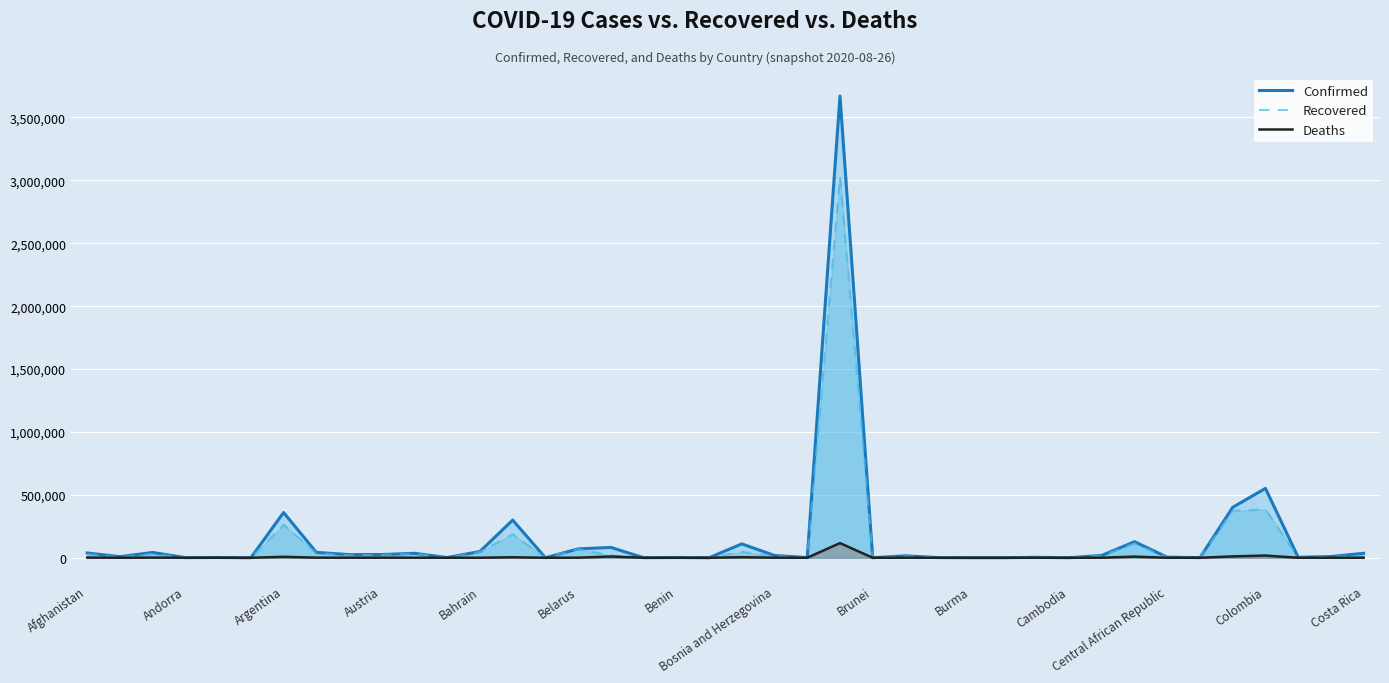

Which series has the largest range (max minus min)?

Confirmed